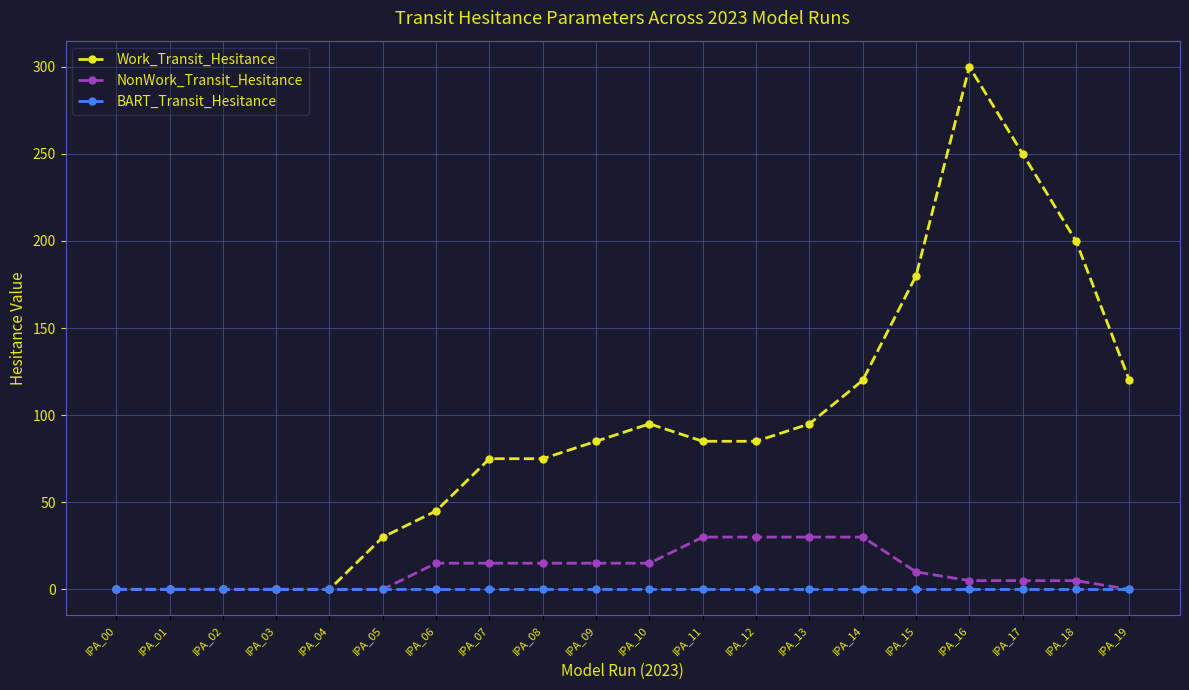

What is the average value of the Work_Transit_Hesitance series?

92